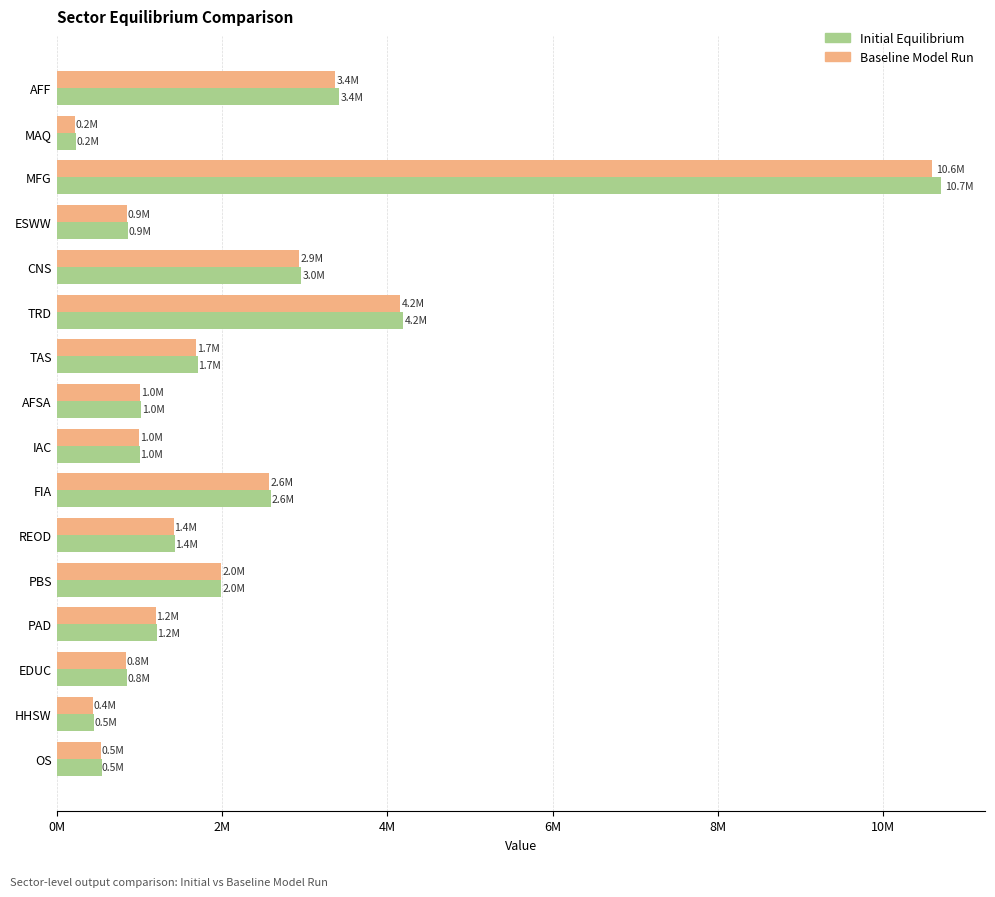

What are all the series names shown in the legend?

Initial Equilibrium, Baseline Model Run